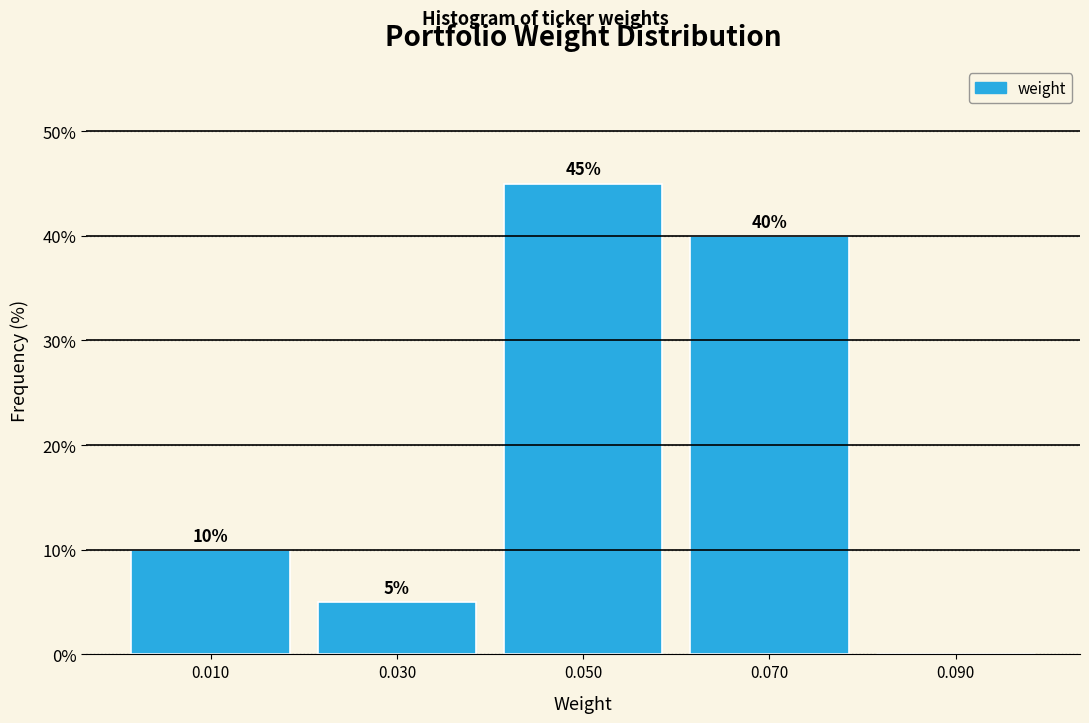

Which range on the x-axis has the tallest bar?

0.04 to 0.06